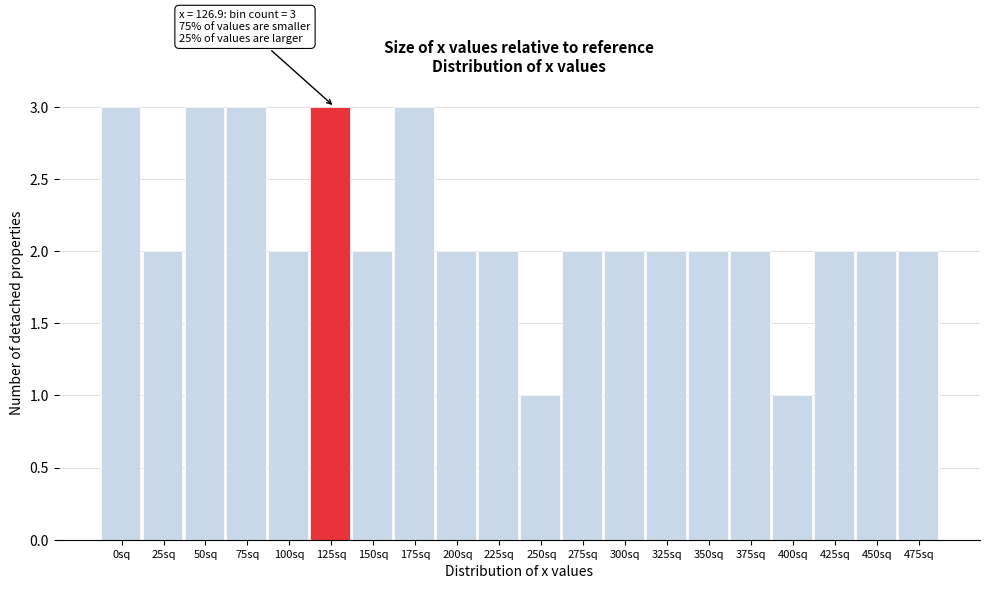

Reading left to right, list all the values displayed in this chart.

3	2	3	3	2	3	2	3	2	2	1	2	2	2	2	2	1	2	2	2